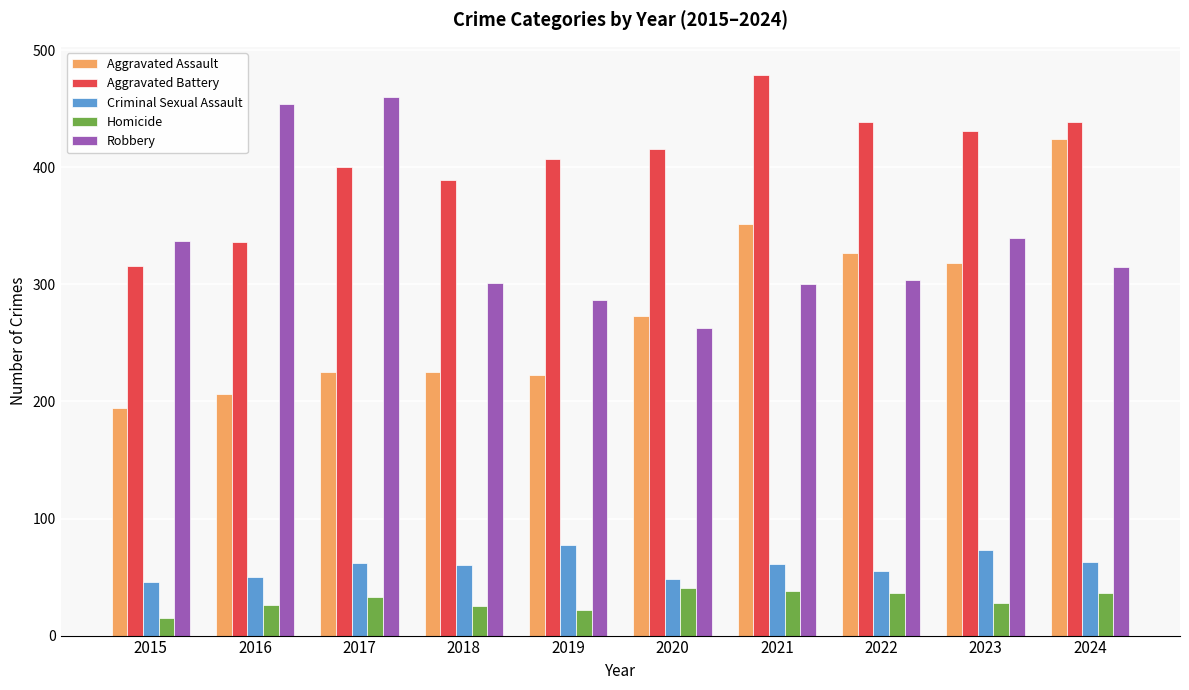

List the series in order of their peak value, lowest first.

Homicide, Criminal Sexual Assault, Aggravated Assault, Robbery, Aggravated Battery